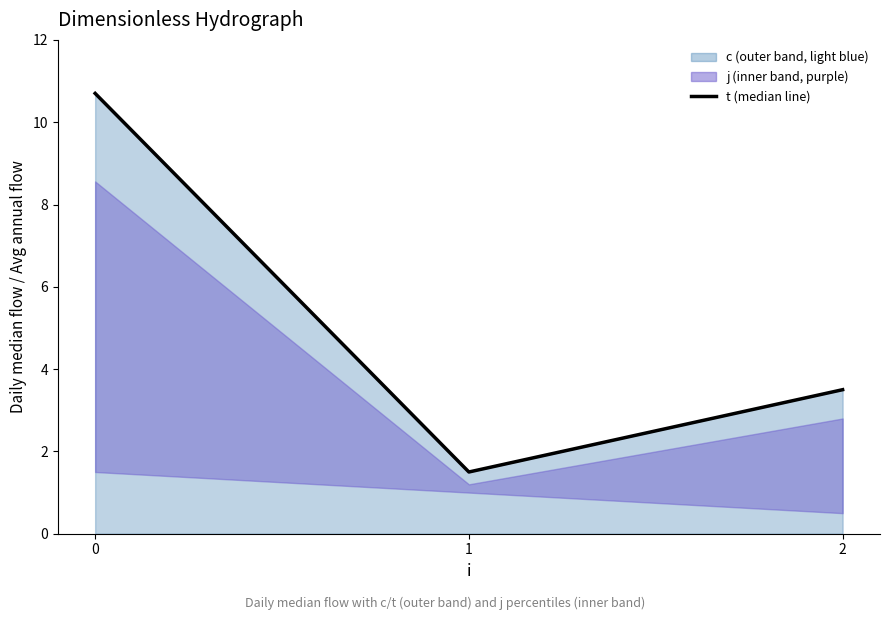

Reading right to left, transcribe all the data shown in this chart.

3.5	1.5	10.7